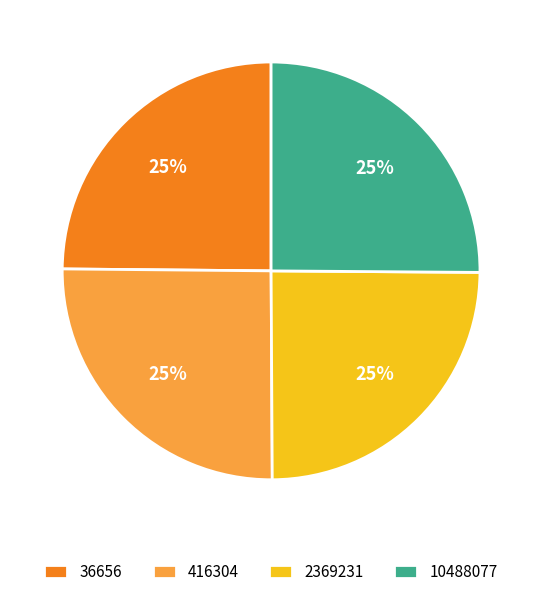

What percentage is the 36656 slice, to the nearest percent?

25%